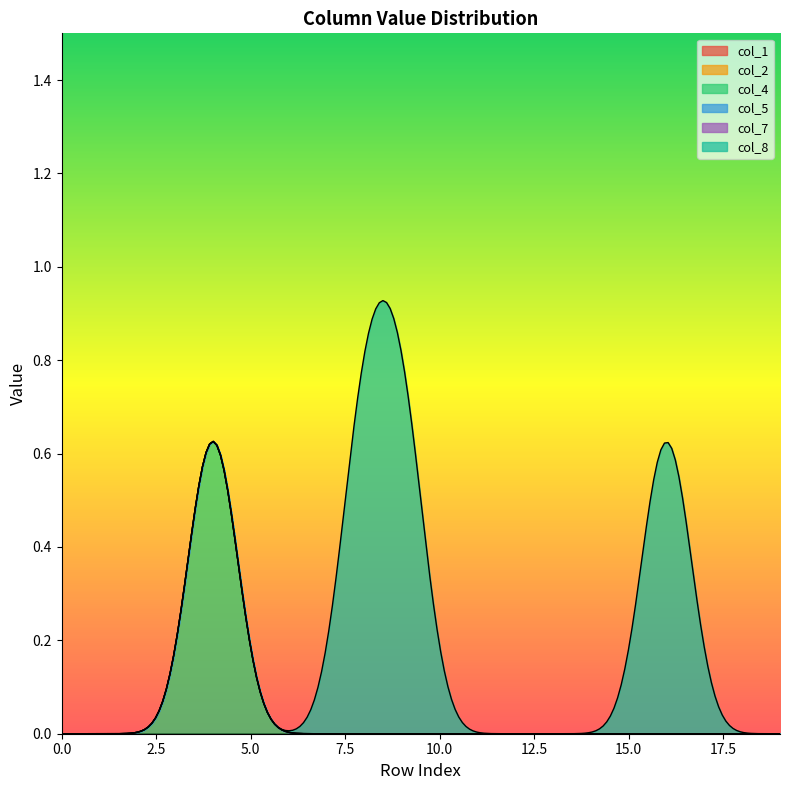

Which series has the largest total across all categories?

col_8